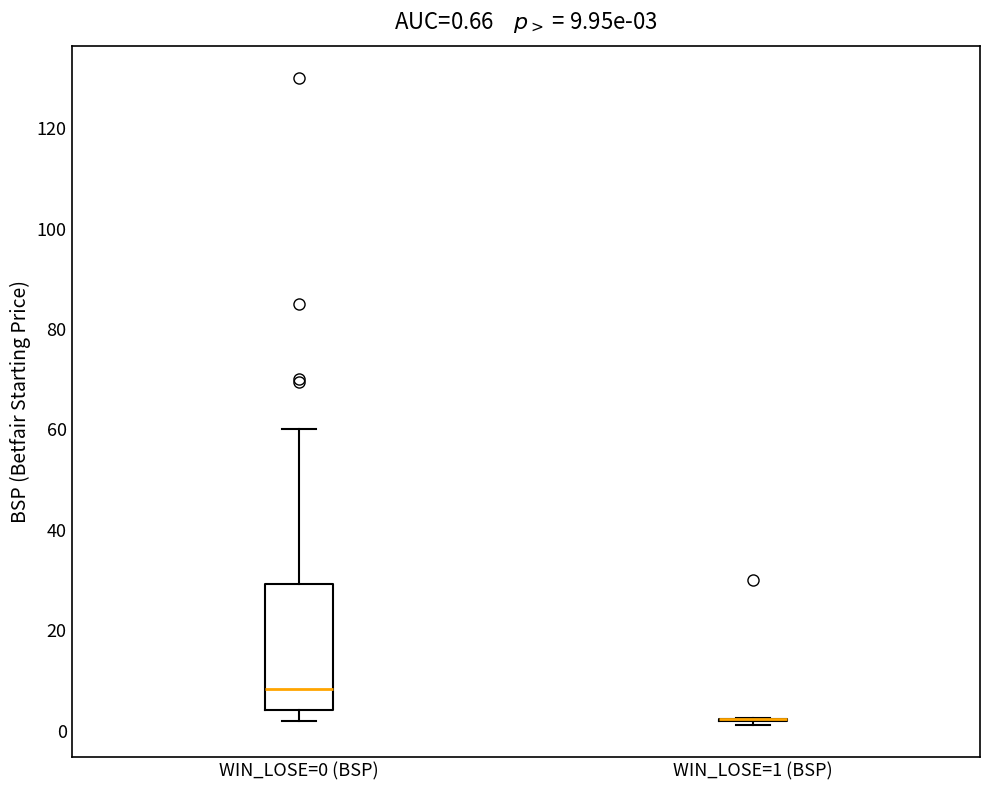

Comparing the boxes themselves (not the whiskers), which one is the tallest?

WIN_LOSE=0 (BSP)